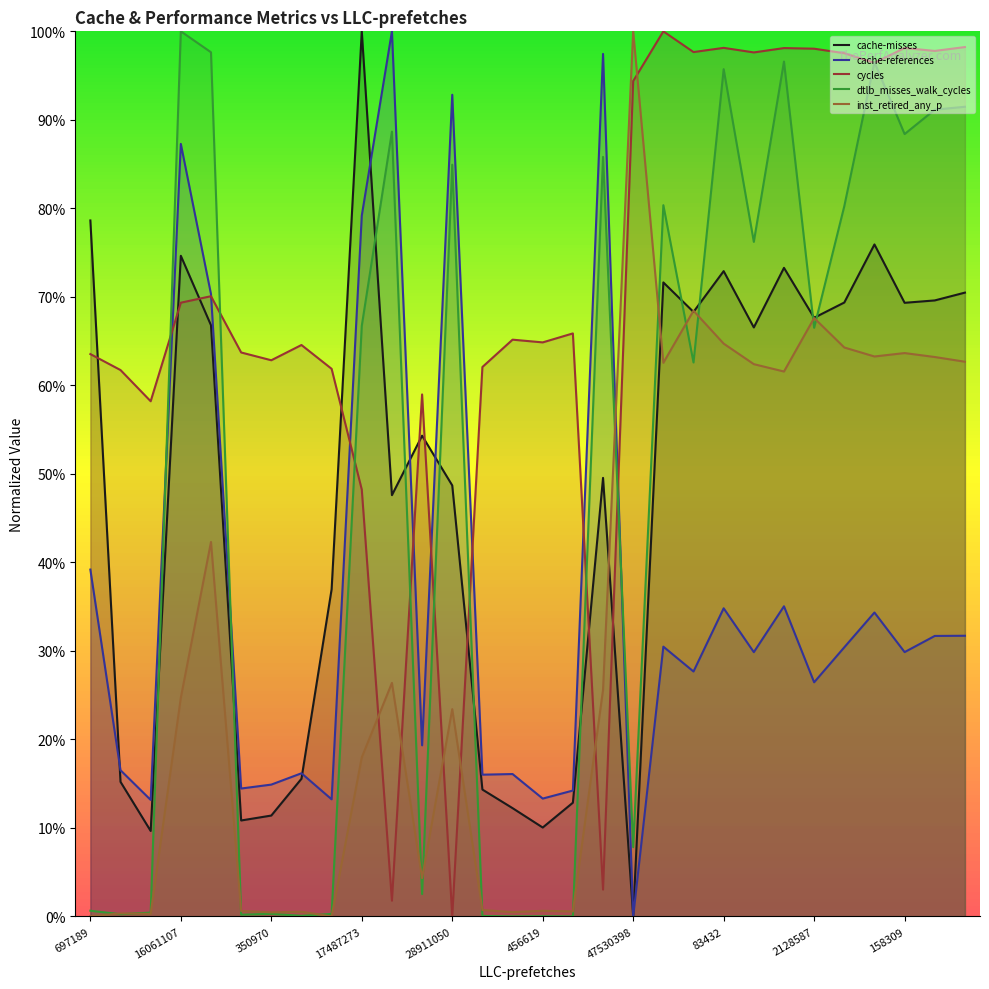

After their last crossing, which series has the higher values: cycles or inst_retired_any_p?

cycles